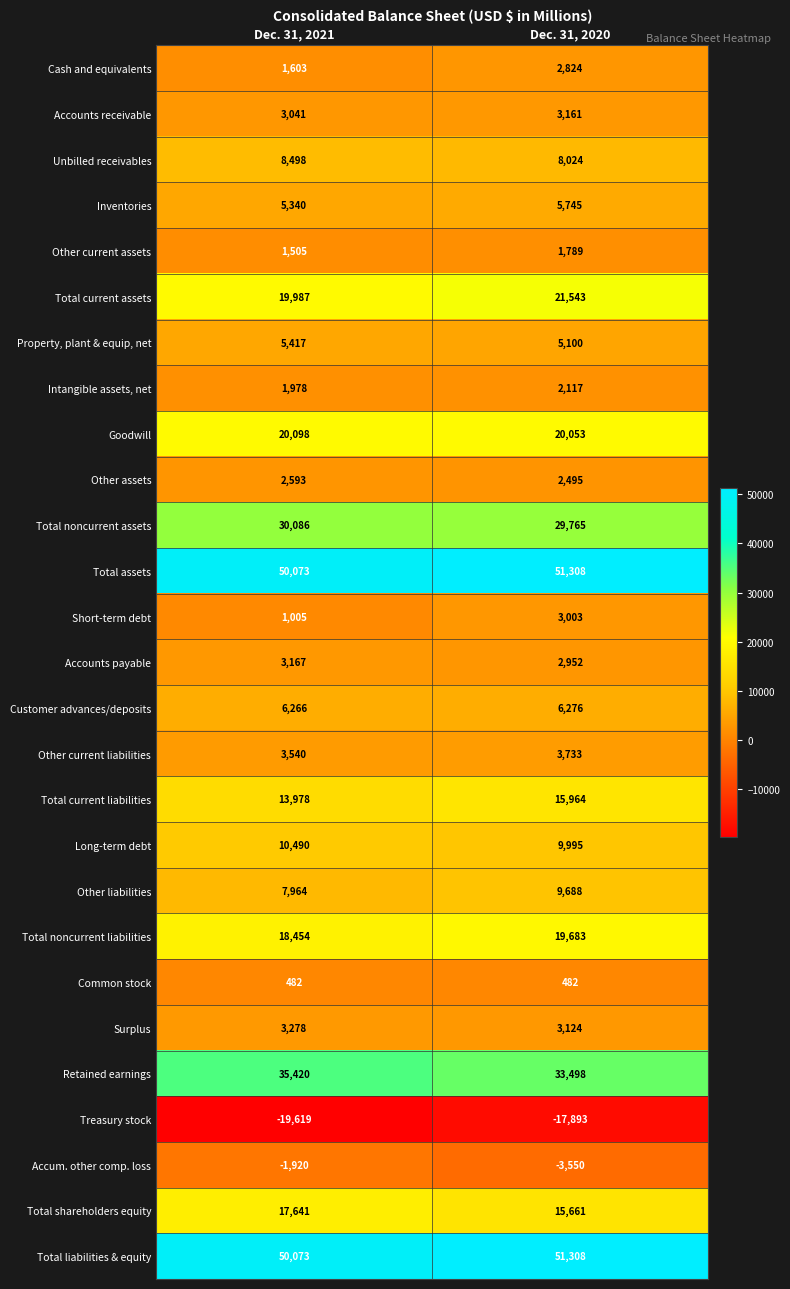

Read the Intangible assets, net value at Dec. 31, 2021.

1978